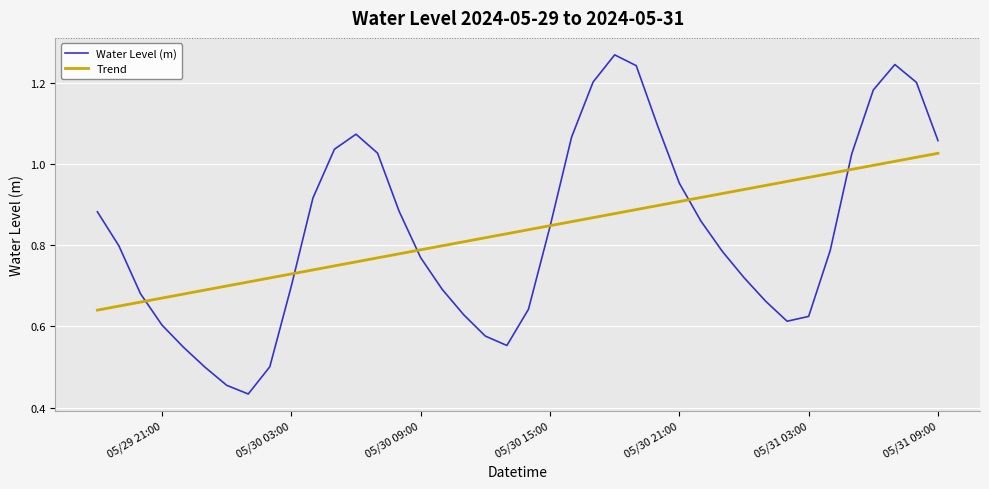

How many lines are shown in the chart?

2